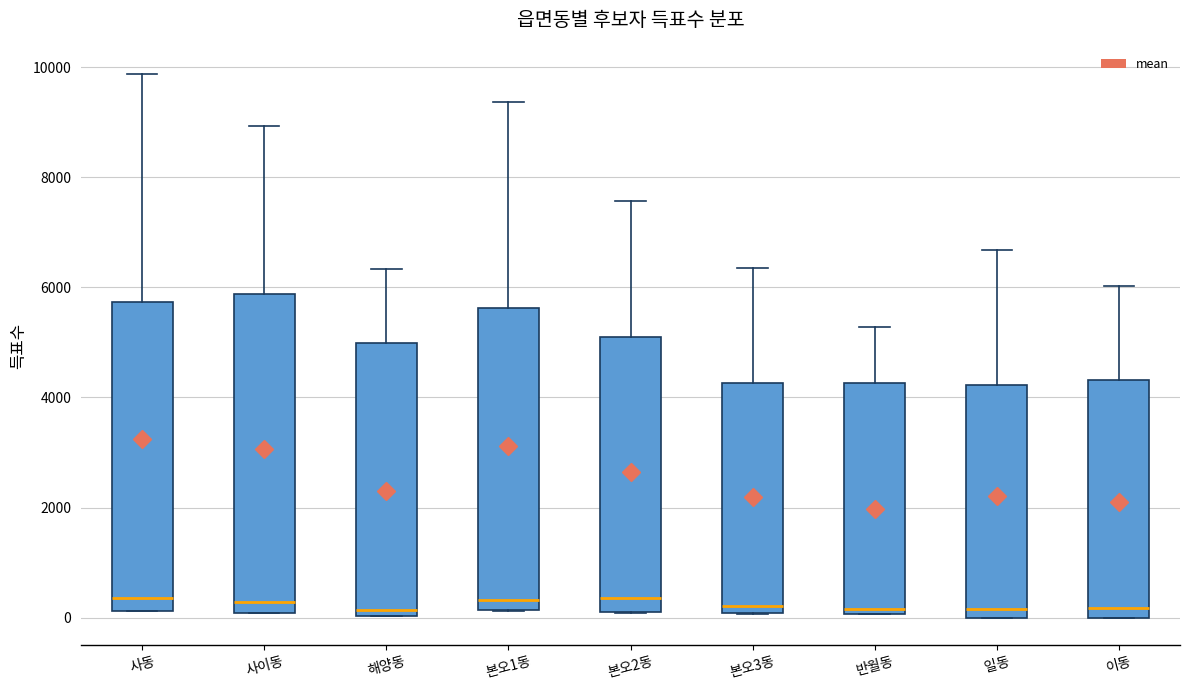

Where does the upper whisker of the box for 본오2동 end on the y-axis? The values are not printed on the chart, so give them approximately, as read against the axis.

7600